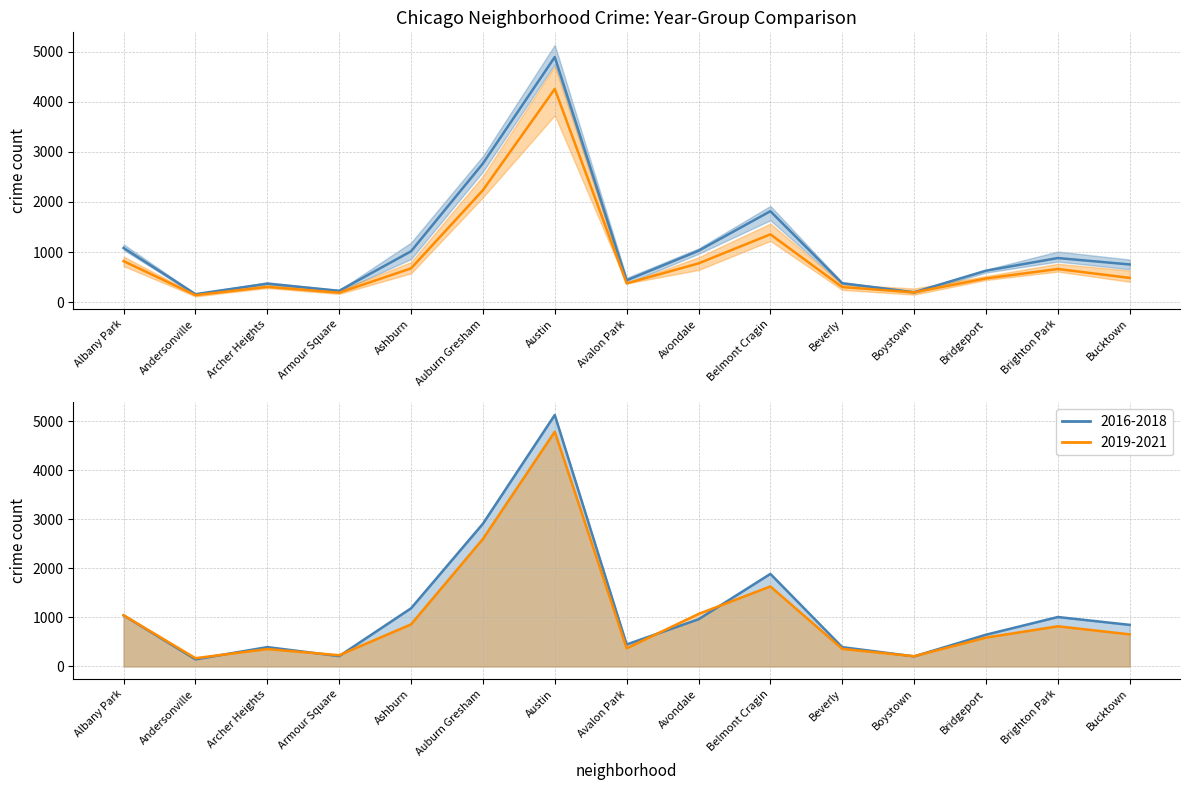

Reading left to right, list all the values displayed in this chart.

2016-2018 (early): 1080.7	158.7	368.7	226.0	1014.3	2766.0	4889.3	434.7	1024.3	1813.7	377.0	197.7	627.0	879.3	751.7
2019-2021 (recent): 818.0	138.7	304.0	188.3	673.3	2233.0	4253.3	374.0	772.7	1352.3	300.0	195.0	472.7	661.0	483.3